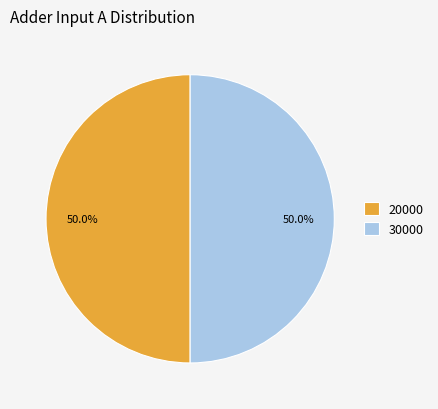

Is the sum of 20000 and 30000 greater than half?

Yes